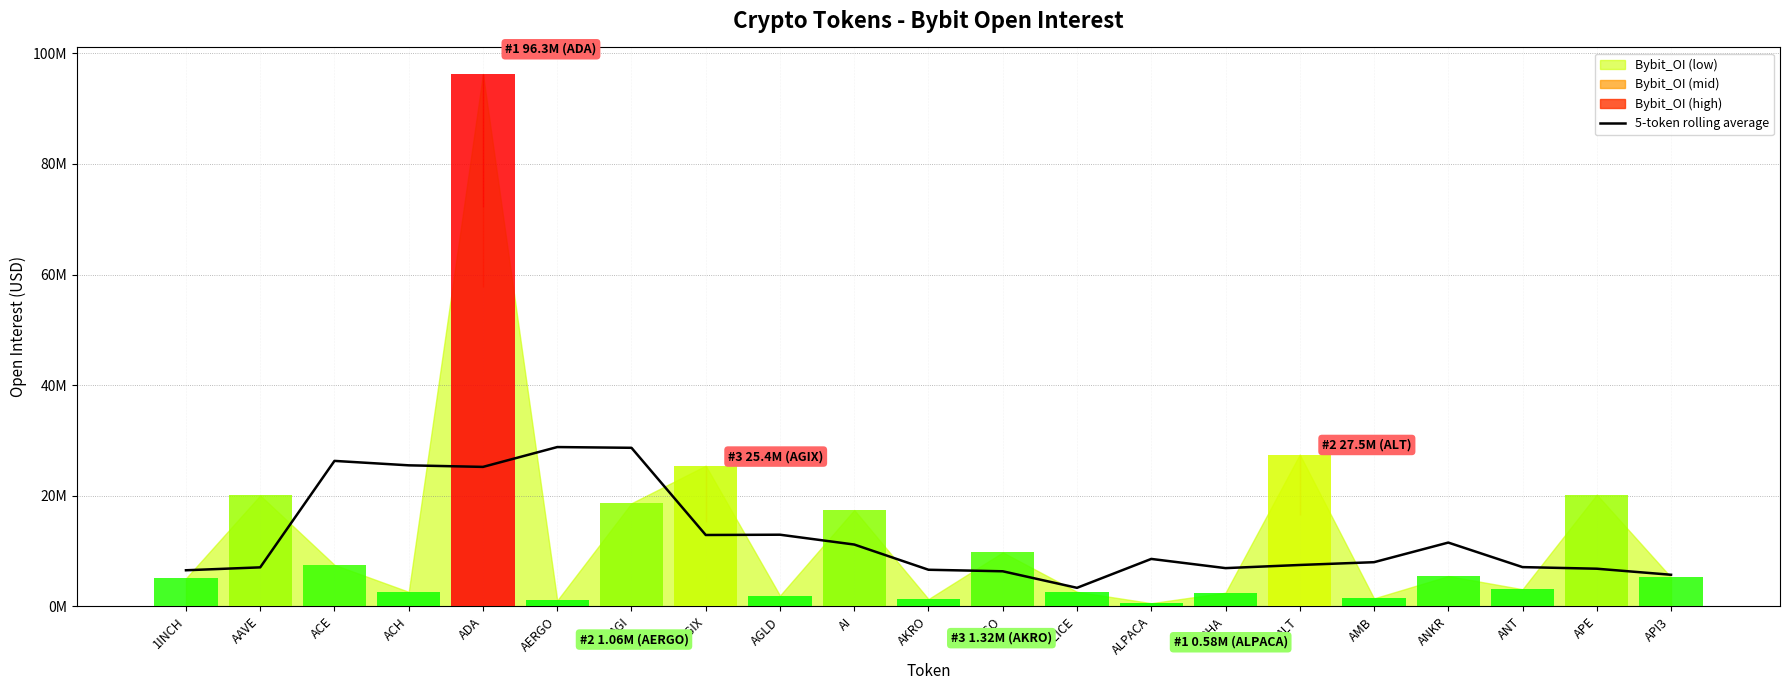

How many categories are shown in the chart?

21